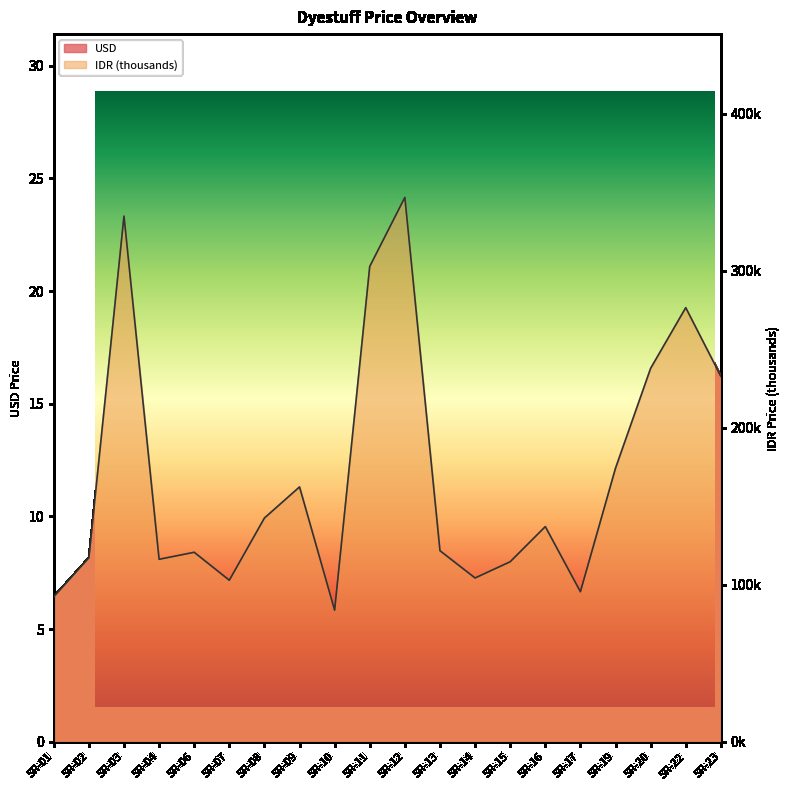

Rank the series by their average value, from highest to lowest.

IDR (thousands), USD